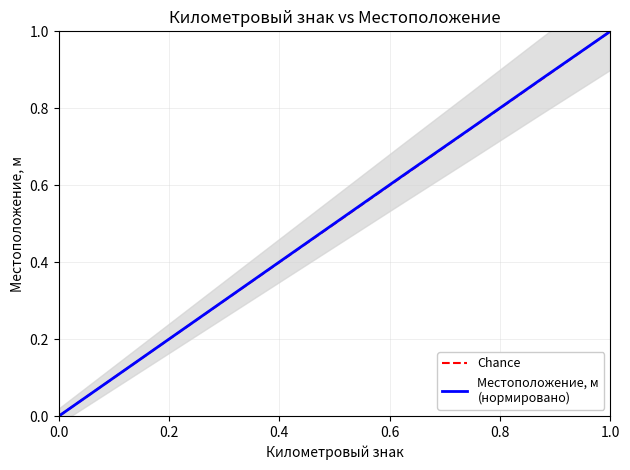

What is the difference between the values at 6 and 4?

0.3